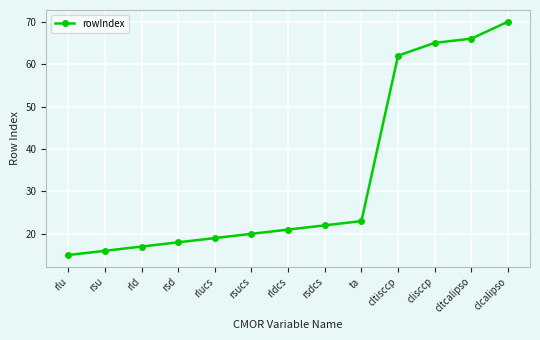

How many lines are shown in the chart?

1